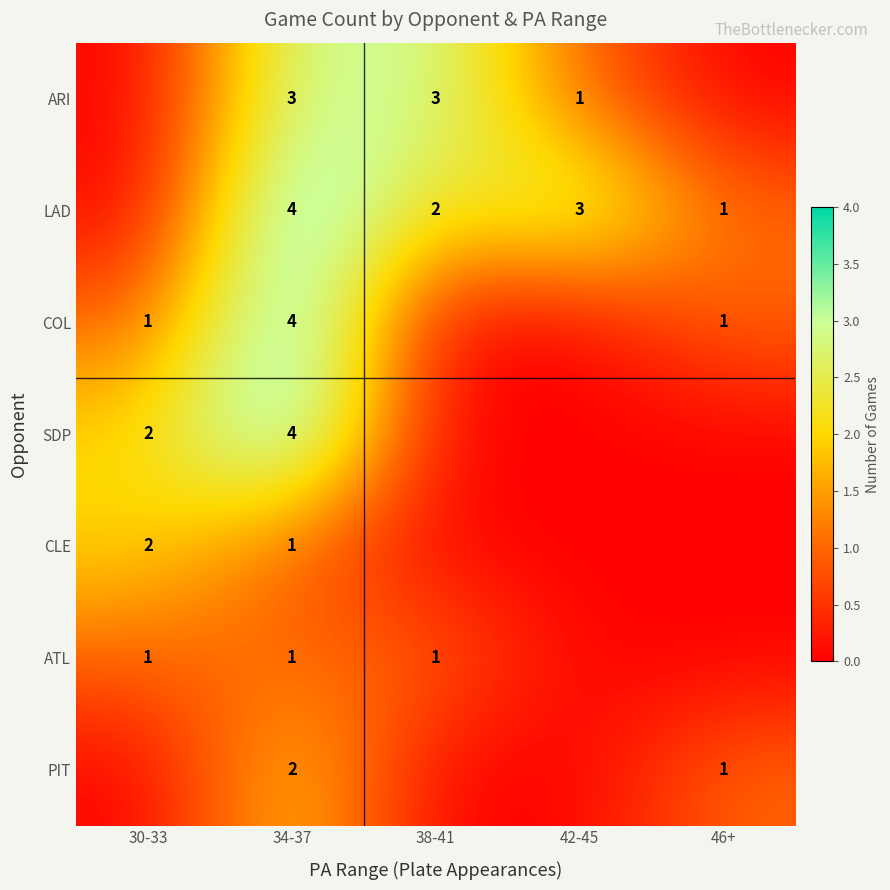

Which has a higher value, 46+ or 42-45?

42-45